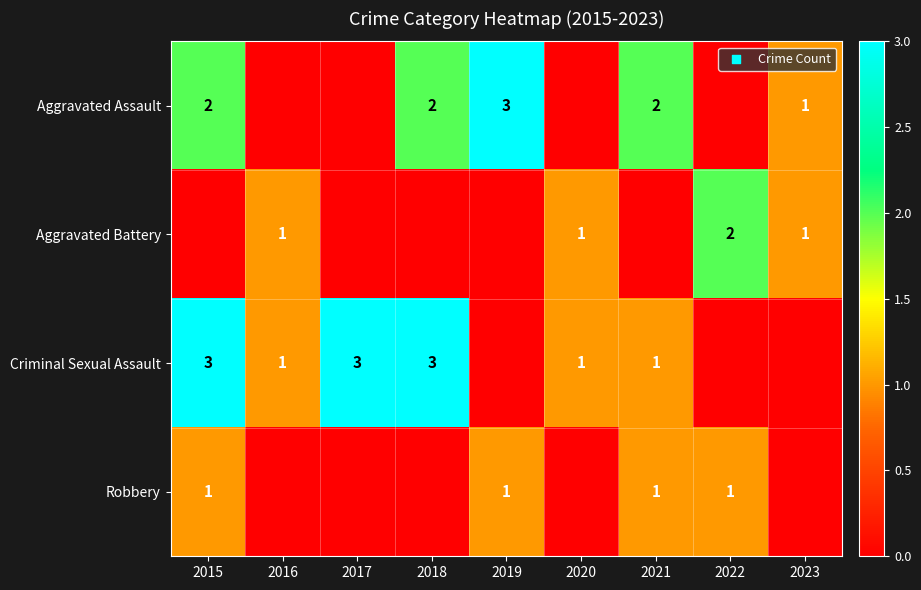

Count the number of categories in the chart.

9